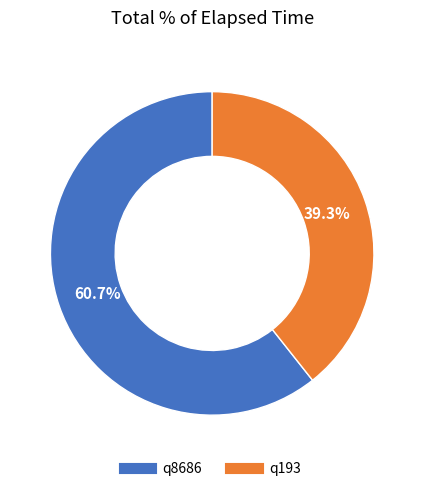

Is q8686 the majority of the pie?

Yes